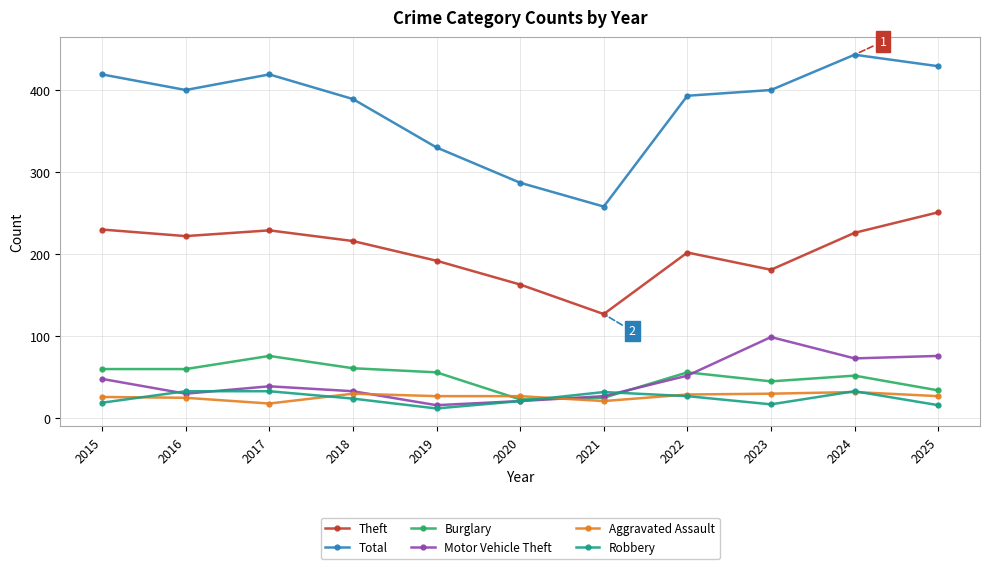

What are all the series names shown in the legend?

Theft, Total, Burglary, Motor Vehicle Theft, Aggravated Assault, Robbery